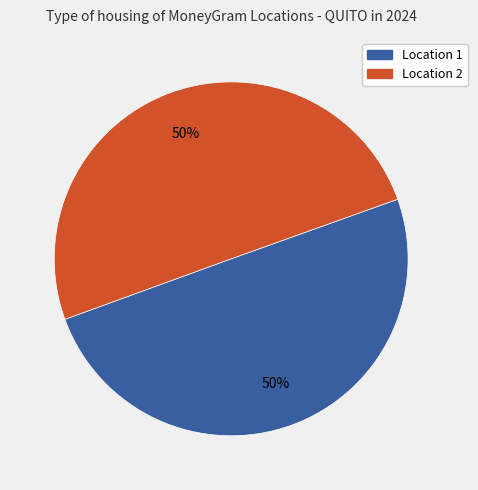

To the nearest percent, what is the average slice percentage?

50%